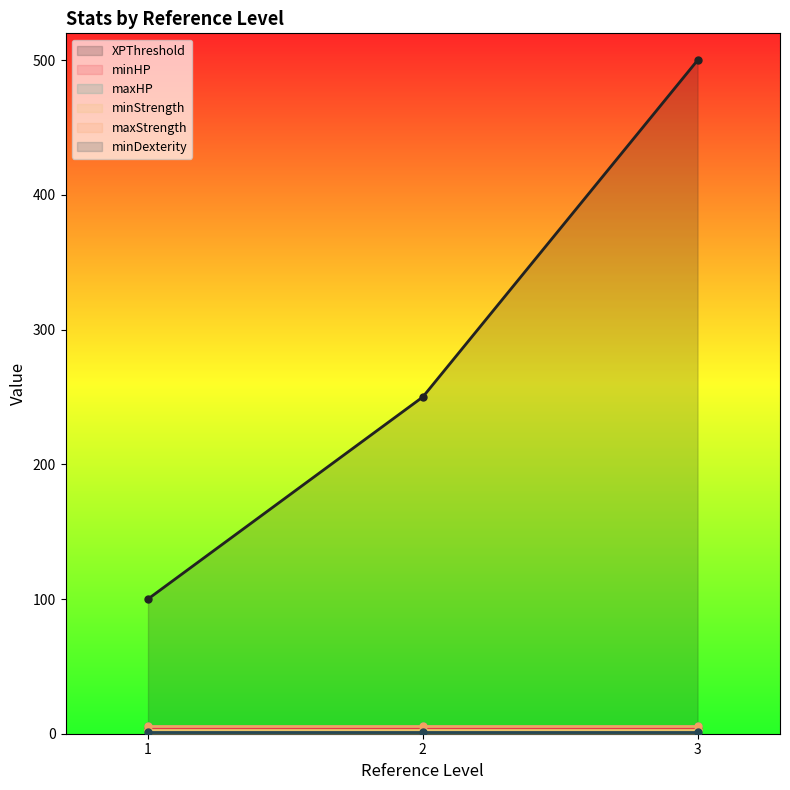

What is the highest value of the minDexterity series?

1